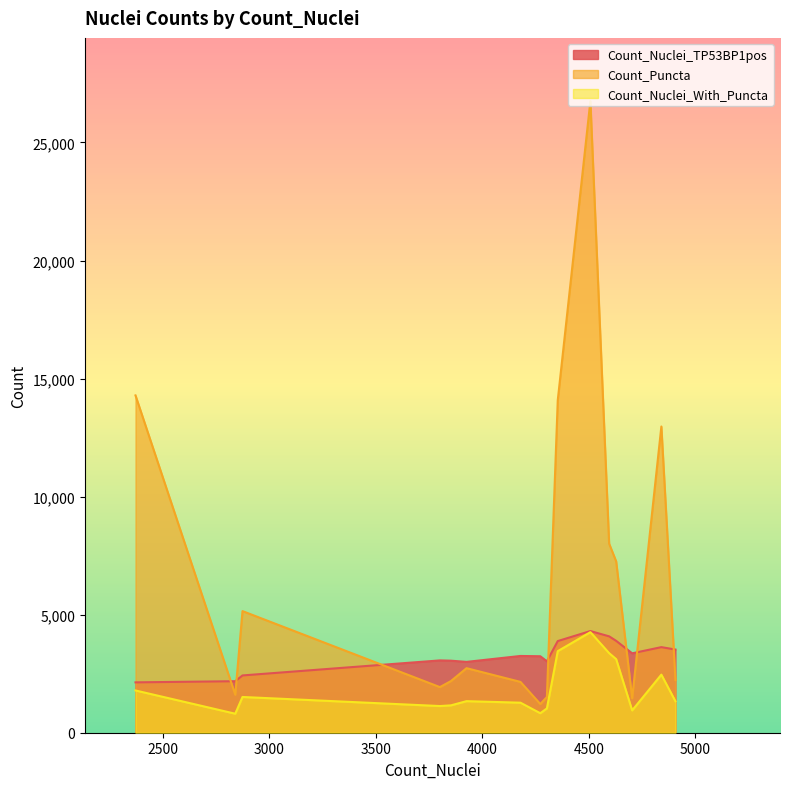

What is the maximum value for Count_Puncta?

26754